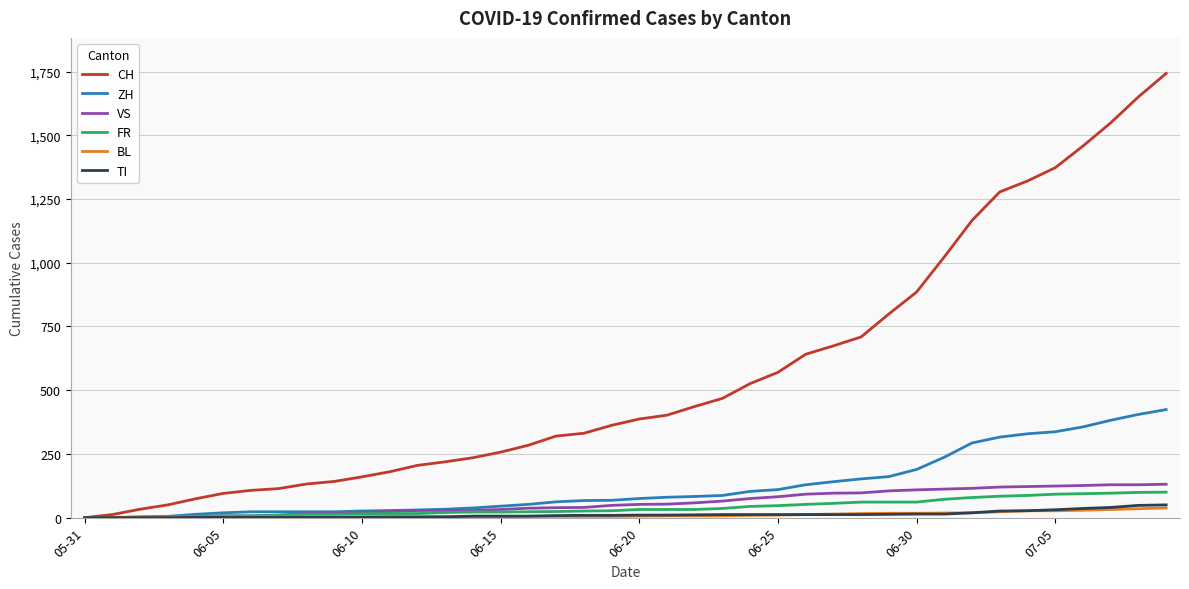

How many lines are shown in the chart?

6